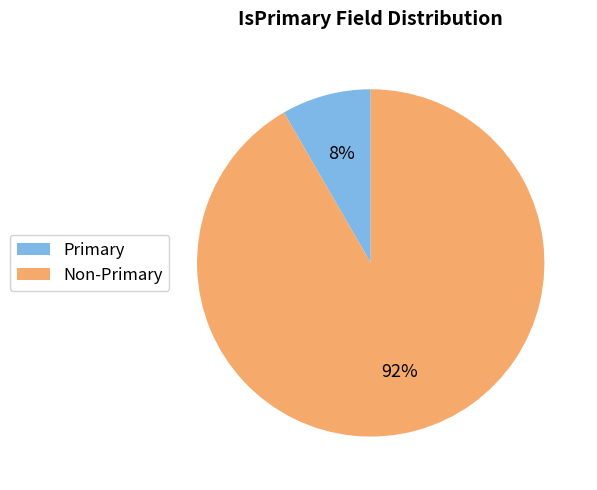

To the nearest percent, what is the average slice percentage?

50%